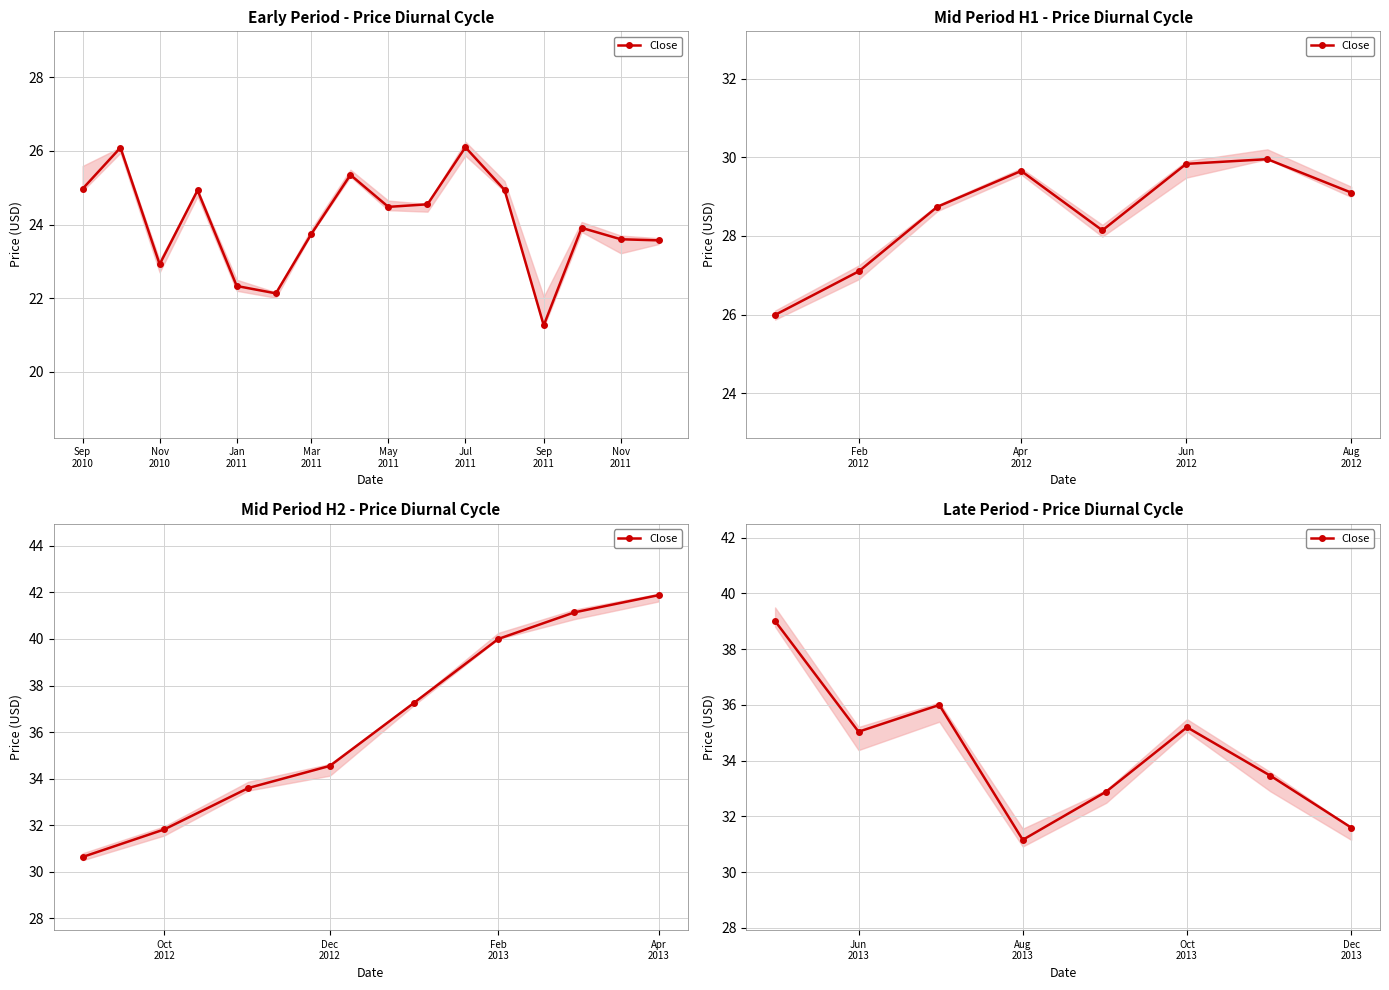

Count the number of data series in this chart.

1